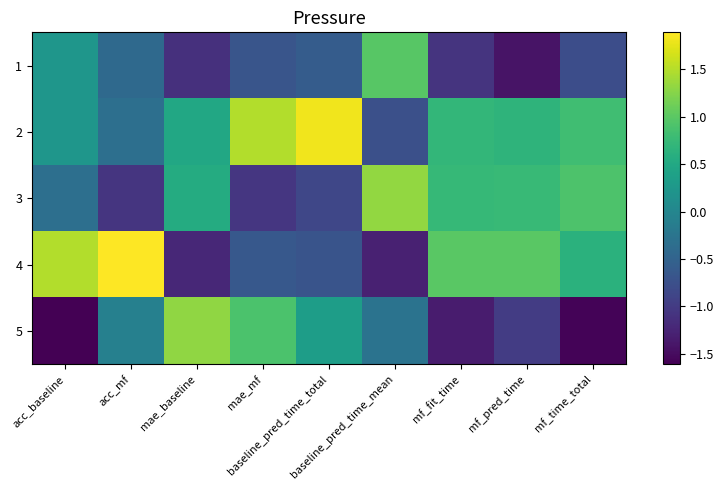

How many distinct data groups are displayed?

5